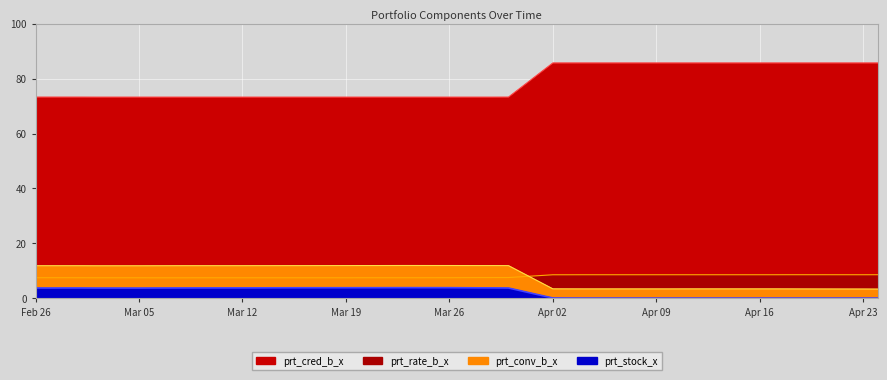

Where is prt_conv_b_x nearest to the value 7?

Apr 02